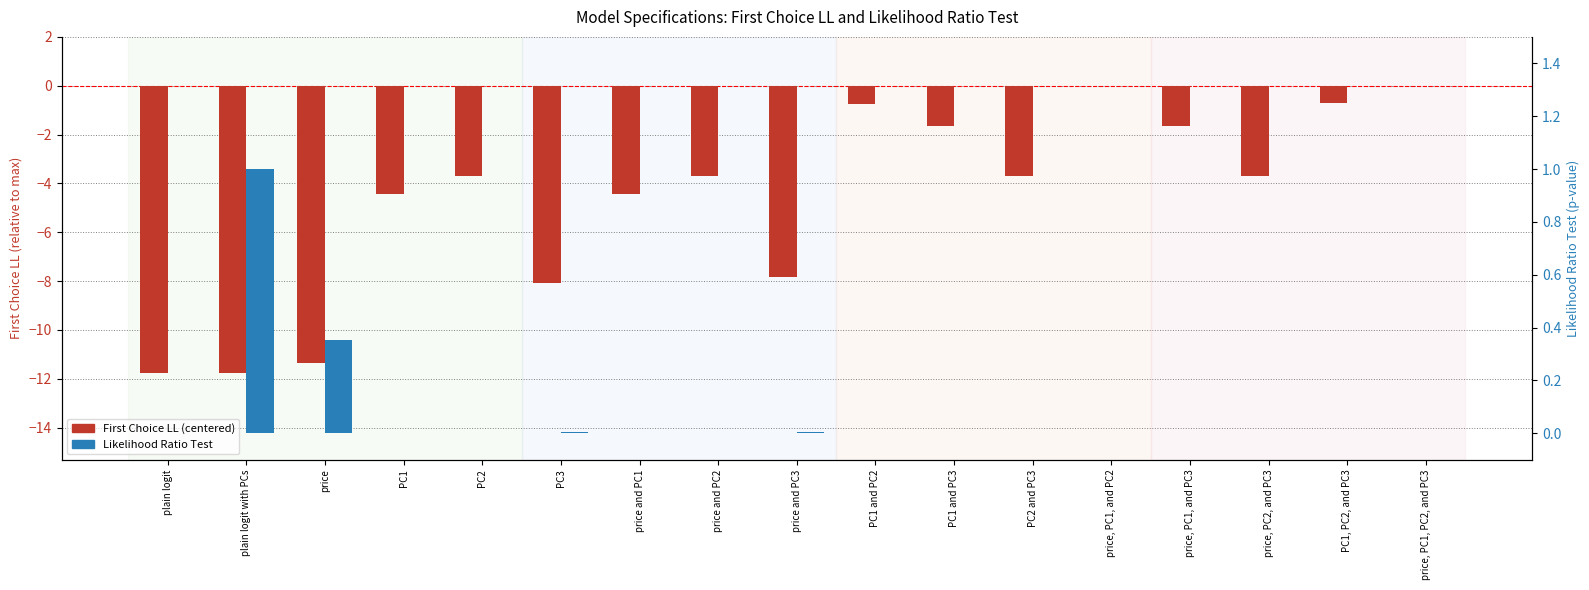

At which category is the sum across all series the highest?

price, PC1, and PC2